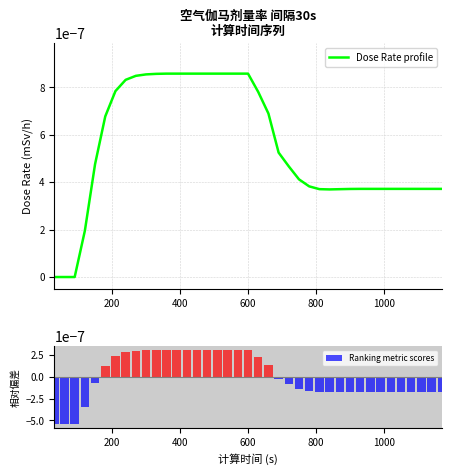

List the series in order of their peak value, highest first.

Dose Rate profile, Ranking metric scores